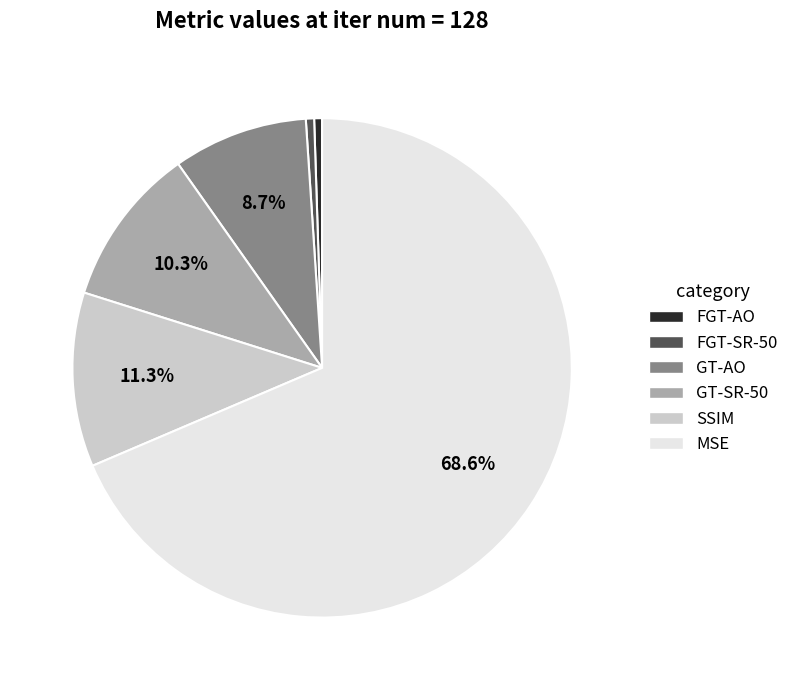

Which has a higher value, GT-AO or SSIM?

SSIM